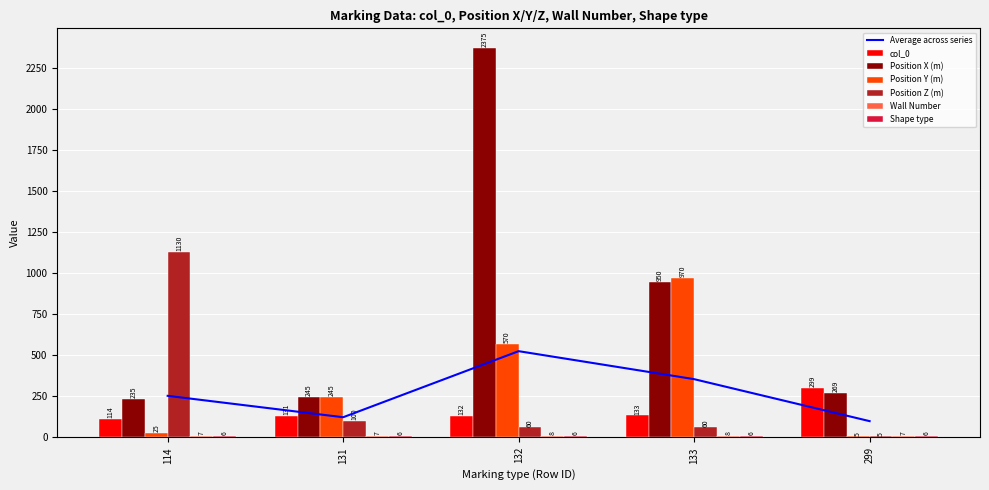

Count the Wall Number values in the range 7 to 8.

5